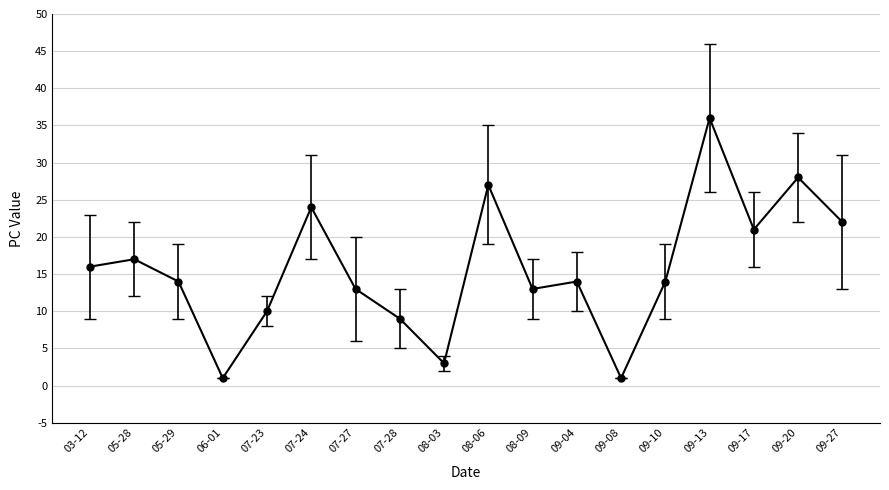

How many points are higher than both their immediate neighbors (excluding endpoints)?

6